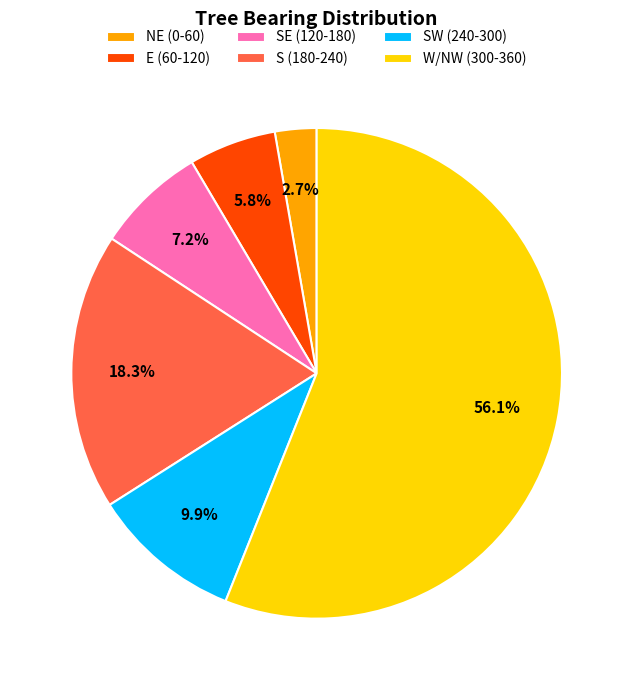

What percentage is NOT represented by SE (120-180)?

92.8%